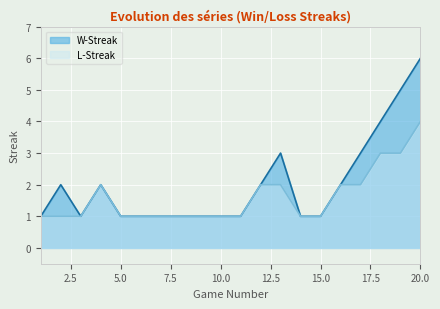

True or false: W-Streak has more than 1 points higher than both neighbors.

True